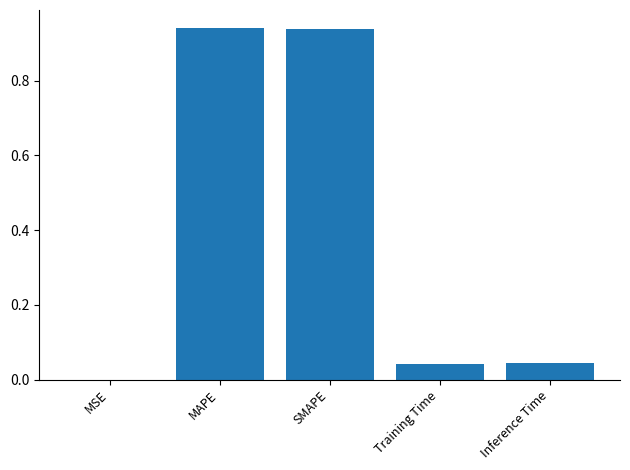

What is the sum of all values?

2.0